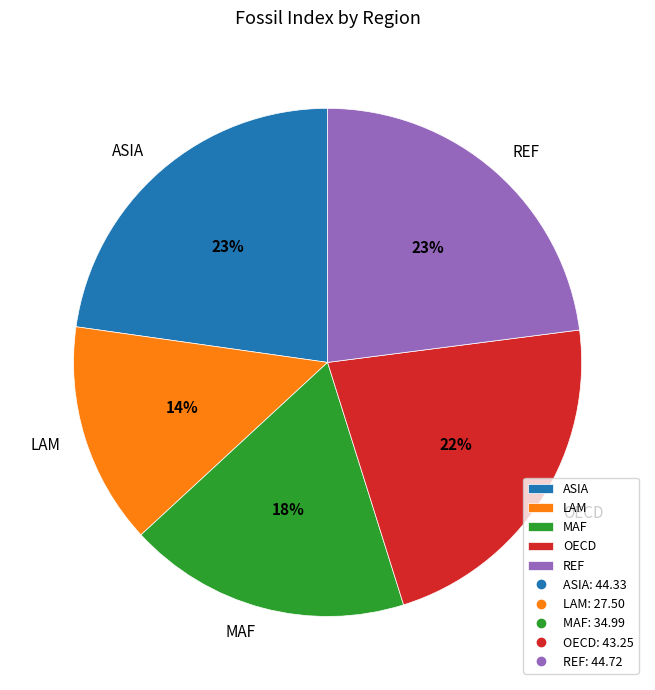

Which category has the smallest portion of the pie?

LAM